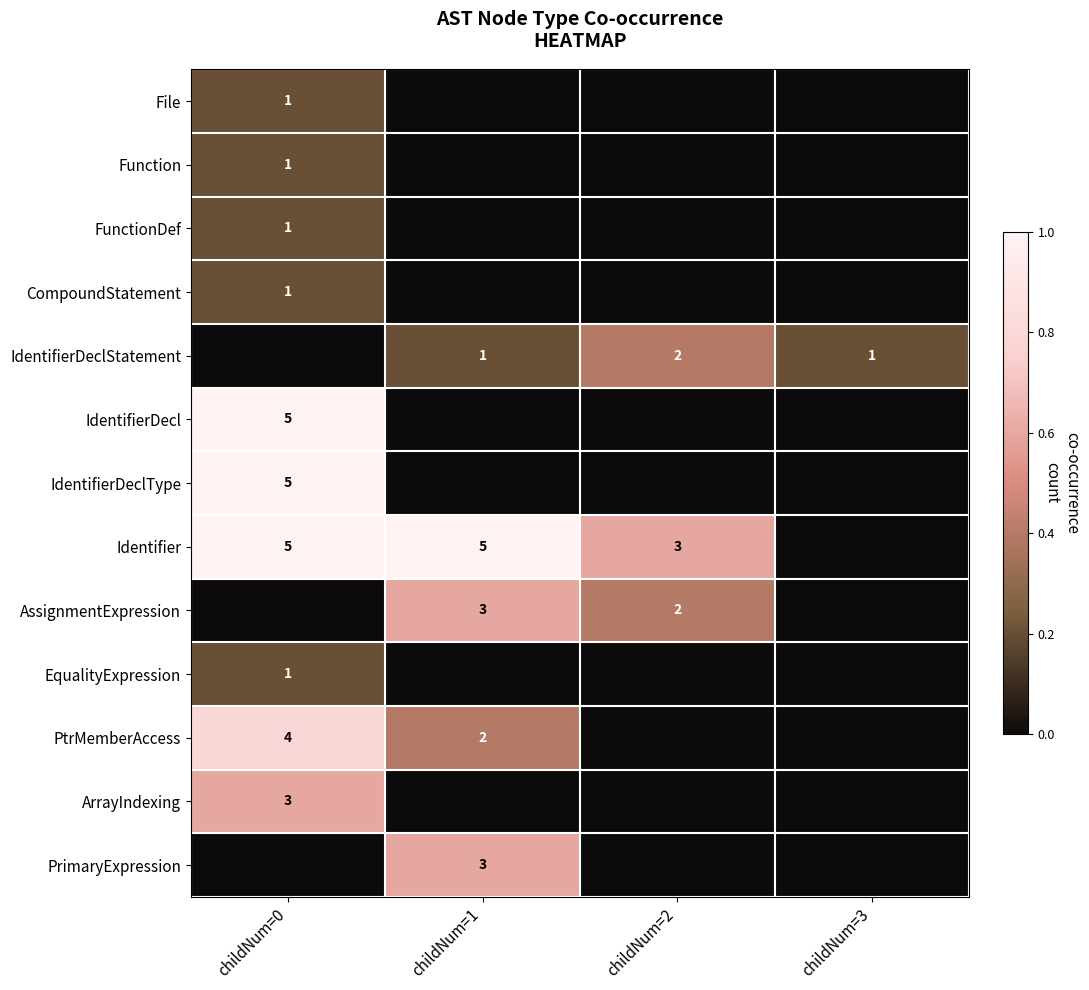

What is the sum of the IdentifierDeclStatement values at childNum=2 and childNum=3?

3